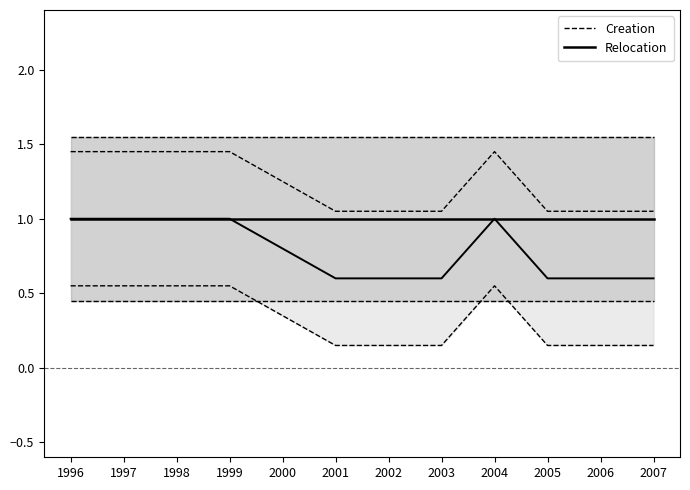

Which series has the largest range (max minus min)?

Creation